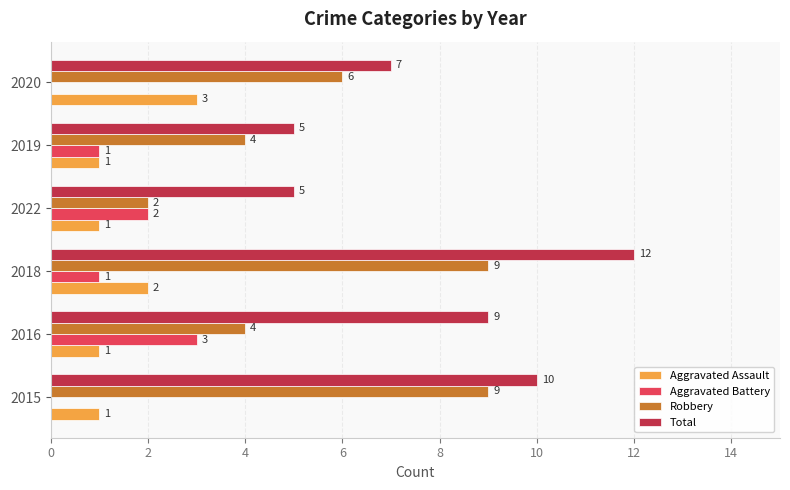

The value of Total at 2022 is 5. True or false?

True